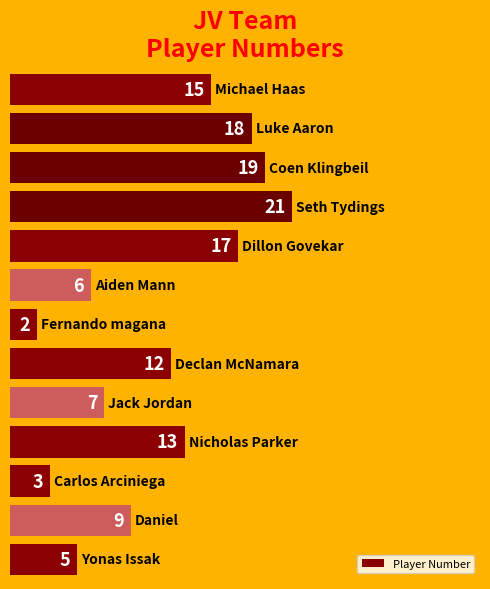

What is the difference between the maximum and minimum values?

19